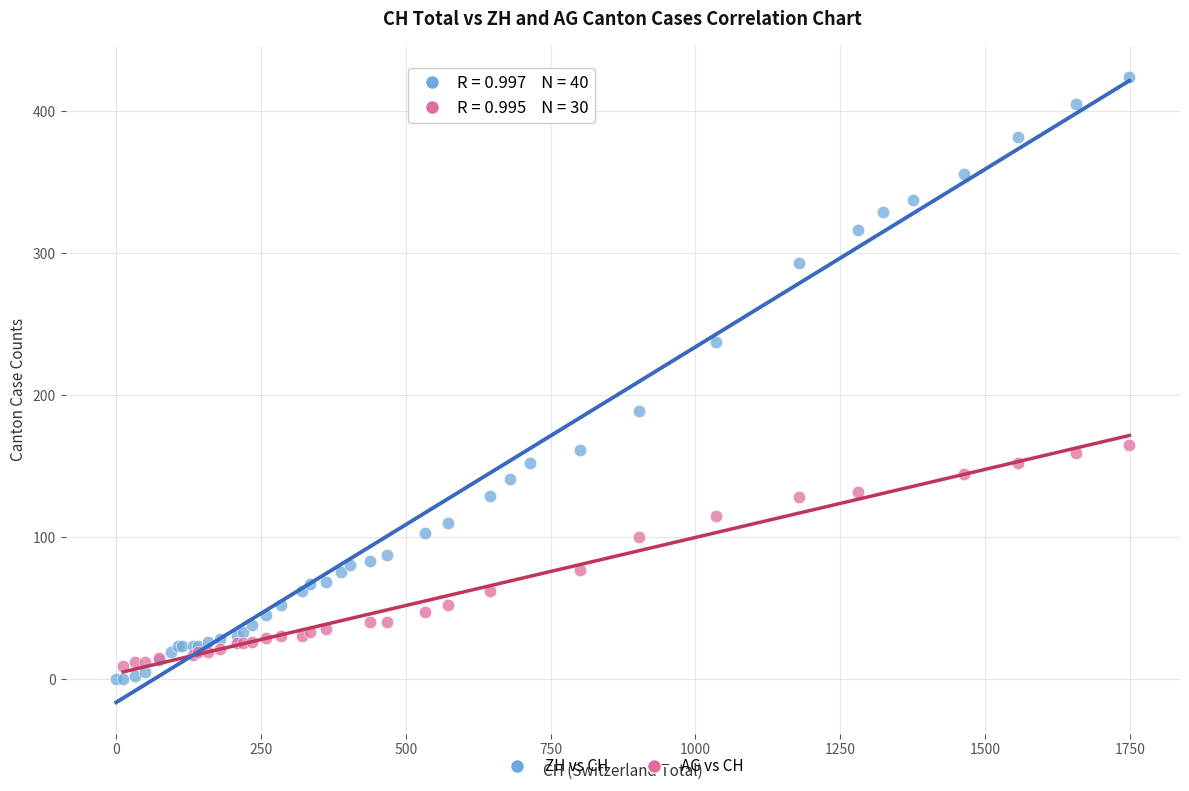

Which series has the widest spread of Y values?

ZH vs CH